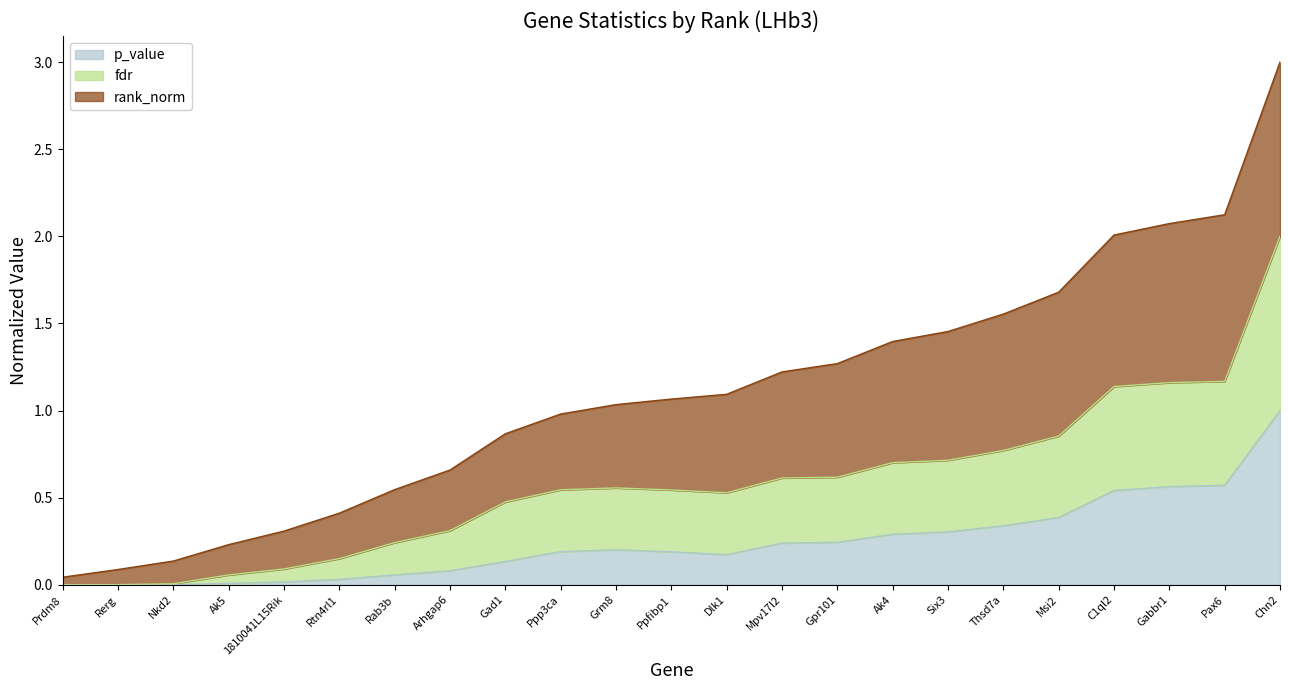

What are all the series names shown in the legend?

p_value, fdr, rank_norm